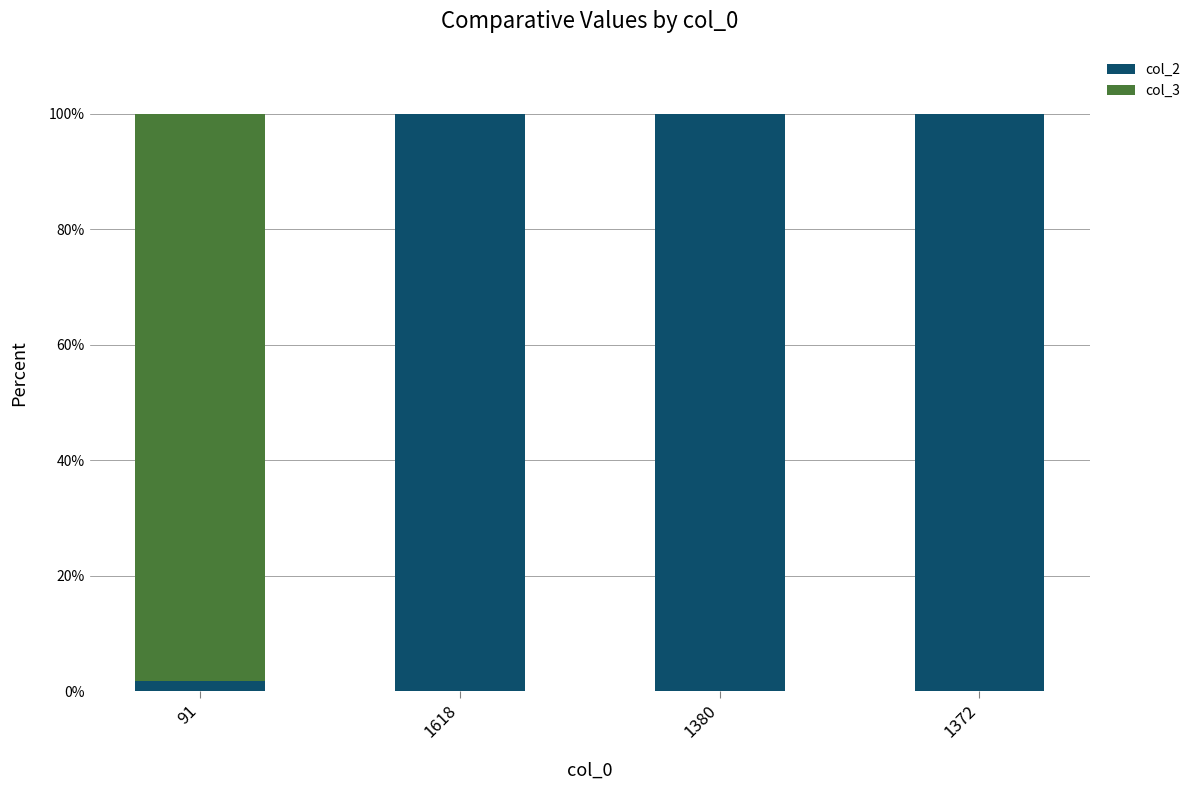

Reading left to right, list the values for the col_2 series.

91=1.8	1618=100.0	1380=100.0	1372=100.0